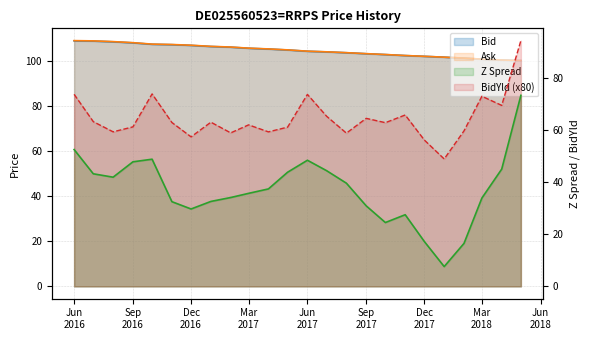

Between 2017-07 and 2017-10, which is larger?

2017-07